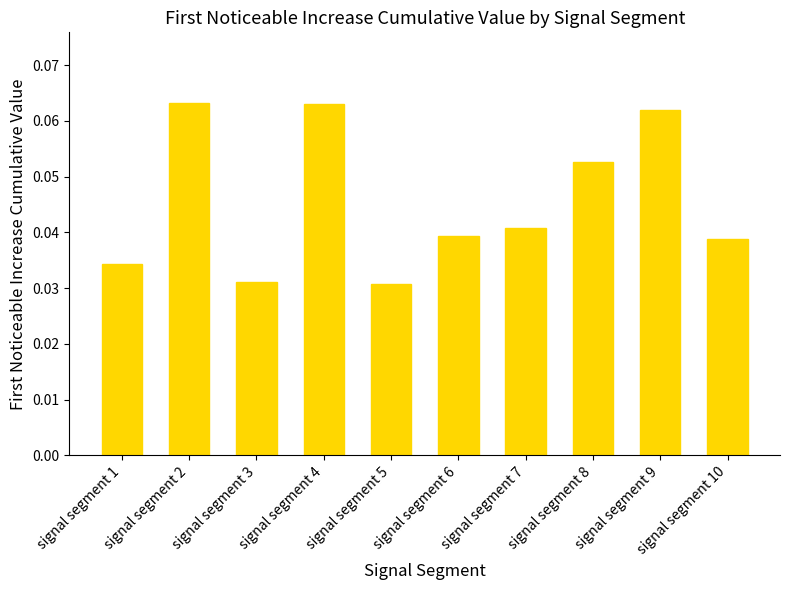

Which has a higher value, signal segment 2 or signal segment 8?

signal segment 2